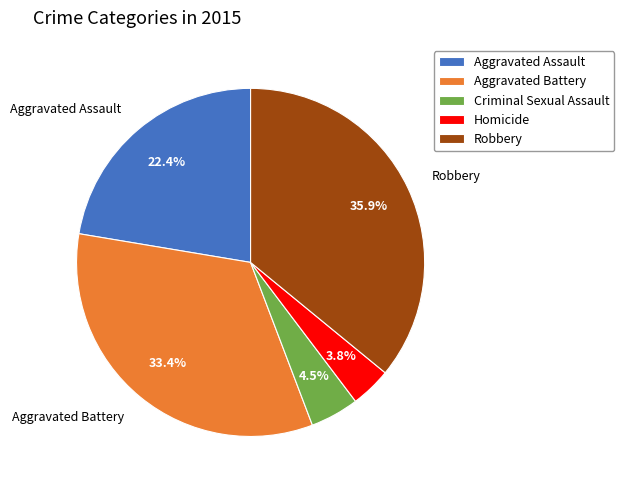

Which category has the biggest portion of the pie?

Robbery